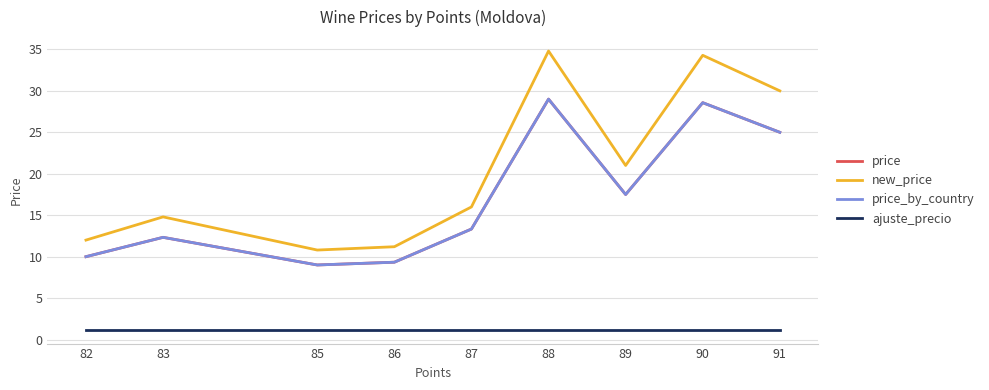

Does the chart have visible grid lines?

Yes